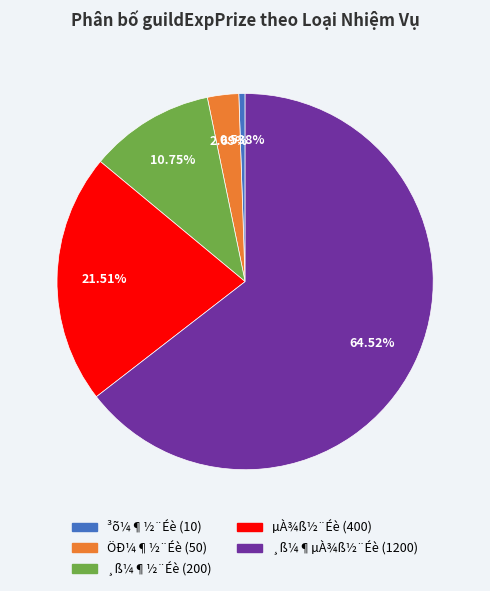

To the nearest percent, what percentage of the pie is ¸ß¼¶½¨Éè?

11%